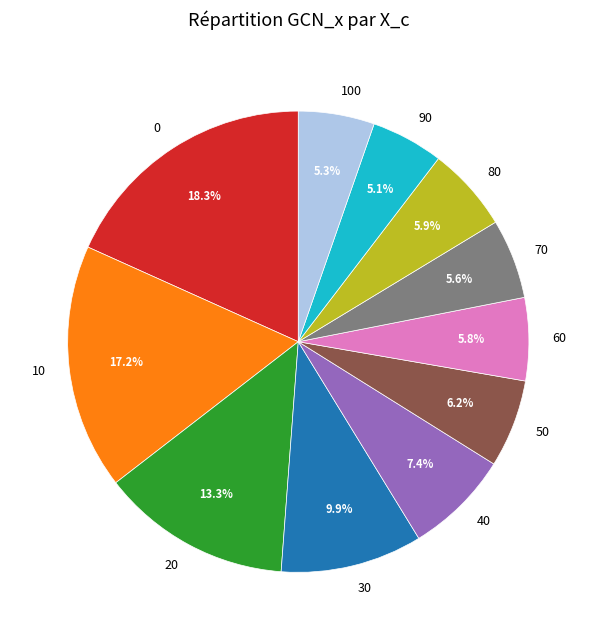

True or false: 50 accounts for 12% of the total.

False